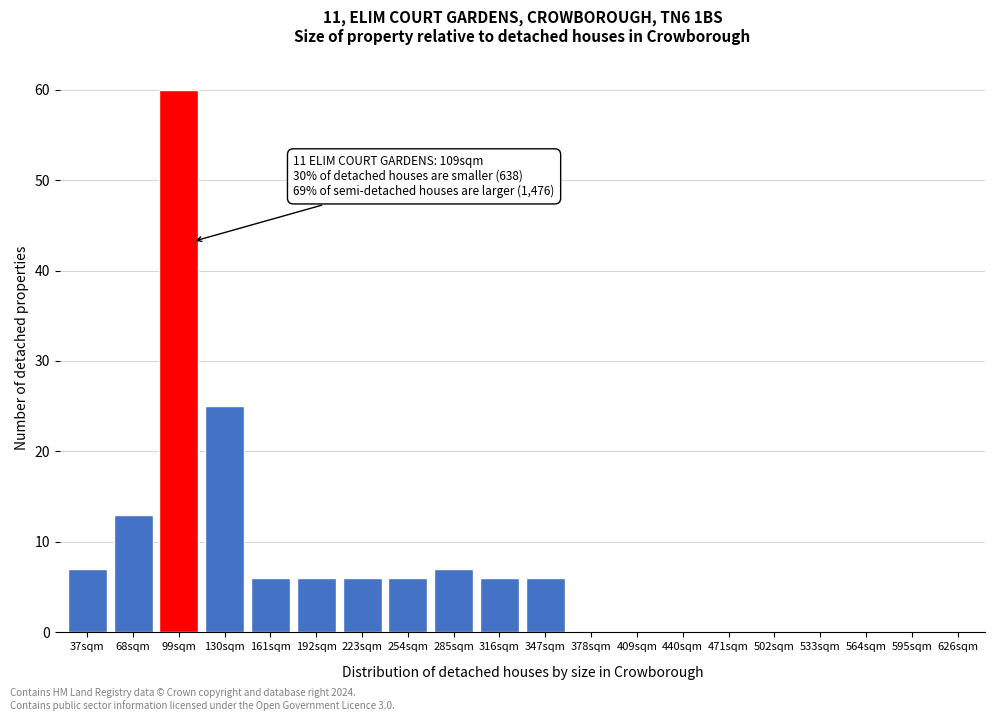

Reading left to right, transcribe all the data shown in this chart.

37sqm=7	68sqm=13	99sqm=60	130sqm=25	161sqm=6	192sqm=6	223sqm=6	254sqm=6	285sqm=7	316sqm=6	347sqm=6	378sqm=0	409sqm=0	440sqm=0	471sqm=0	502sqm=0	533sqm=0	564sqm=0	595sqm=0	626sqm=0